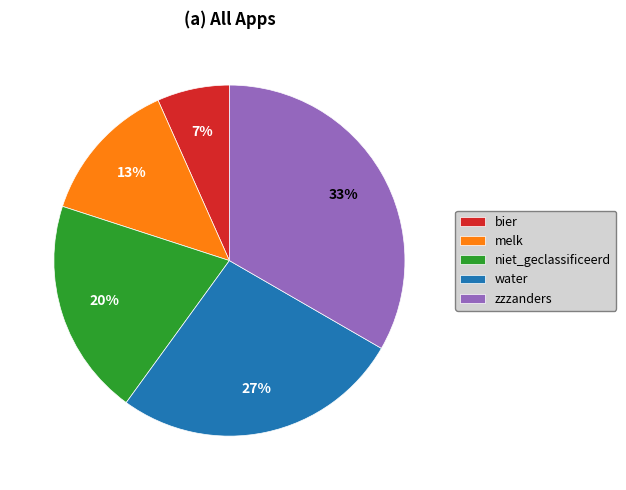

To the nearest percent, what percentage of the pie is niet_geclassificeerd?

20%